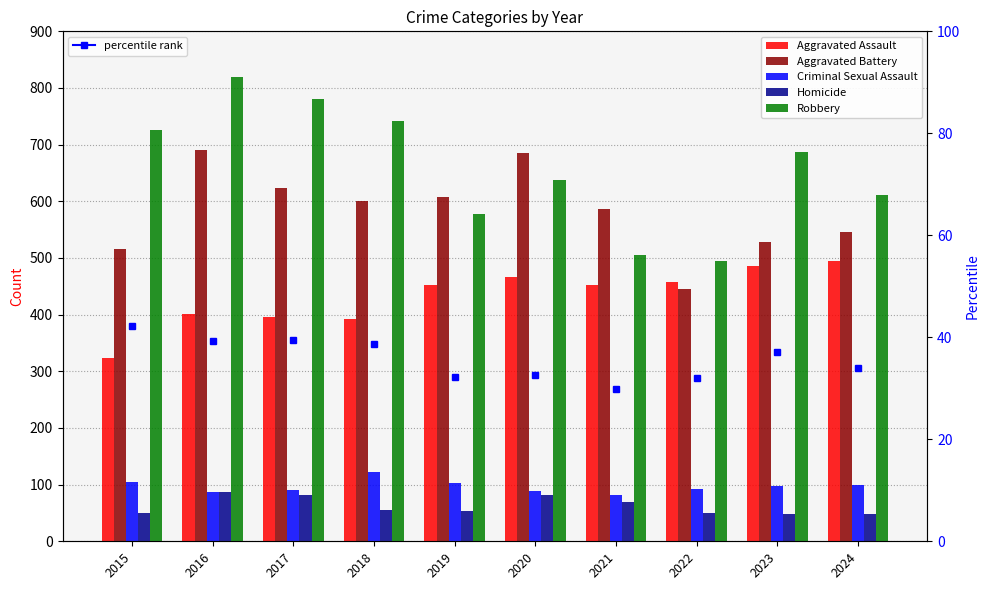

Reading left to right, transcribe all the data shown in this chart.

Aggravated Assault: 2015=323	2016=402	2017=396	2018=392	2019=452	2020=466	2021=452	2022=458	2023=486	2024=494
Aggravated Battery: 2015=515	2016=691	2017=623	2018=600	2019=608	2020=686	2021=587	2022=446	2023=529	2024=546
Criminal Sexual Assault: 2015=105	2016=87	2017=91	2018=123	2019=102	2020=89	2021=81	2022=93	2023=98	2024=100
Homicide: 2015=50	2016=87	2017=82	2018=56	2019=53	2020=81	2021=69	2022=50	2023=48	2024=48
Robbery: 2015=726	2016=819	2017=780	2018=741	2019=577	2020=637	2021=506	2022=495	2023=687	2024=611